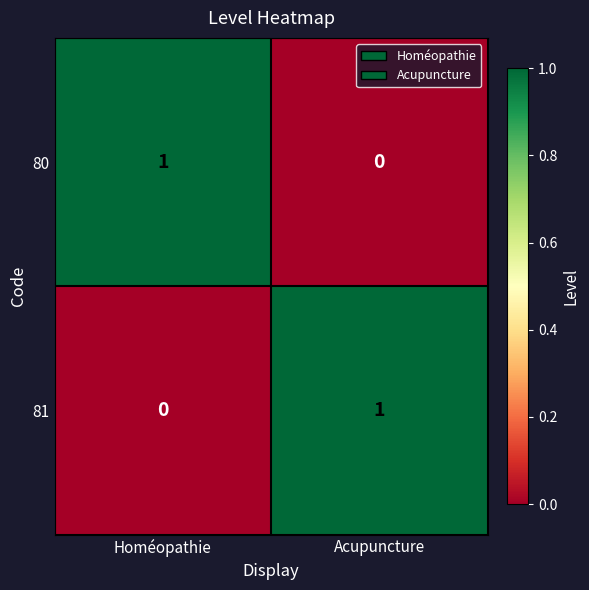

At which label does 81 reach its peak?

Acupuncture